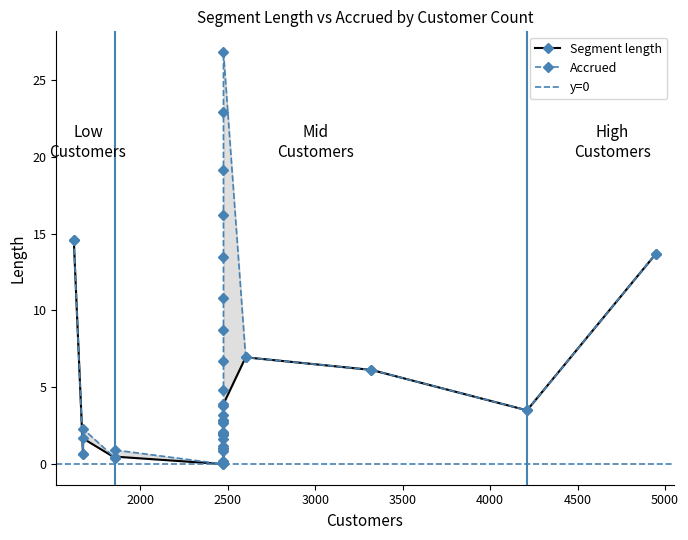

At which category does the chart reach its minimum across all series?

2475